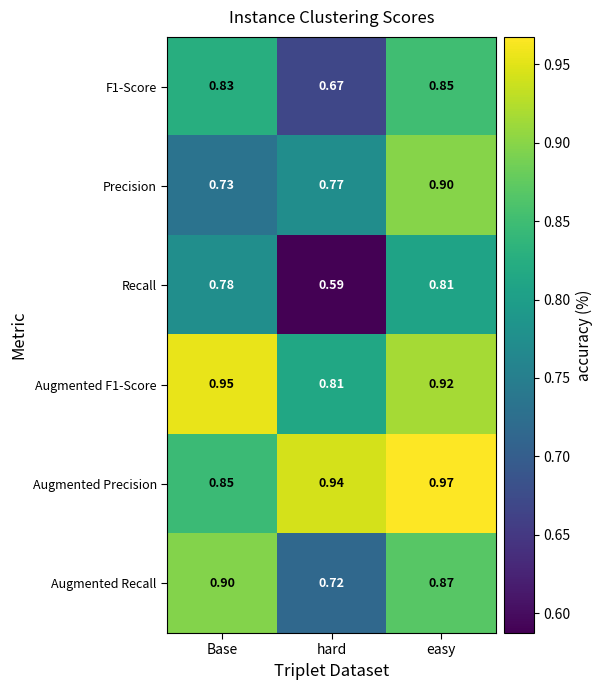

List the labels in order of Augmented Precision value, smallest first.

Base, hard, easy